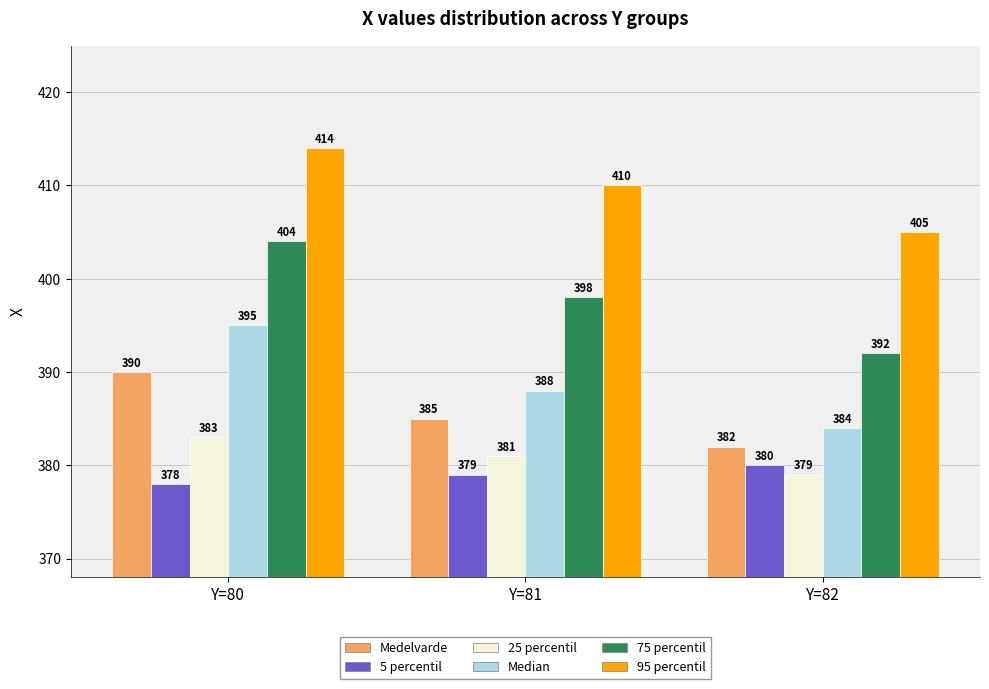

Reading right to left, list all the values displayed in this chart.

Medelvarde: 382	385	390
5 percentil: 380	379	378
25 percentil: 379	381	383
Median: 384	388	395
75 percentil: 392	398	404
95 percentil: 405	410	414